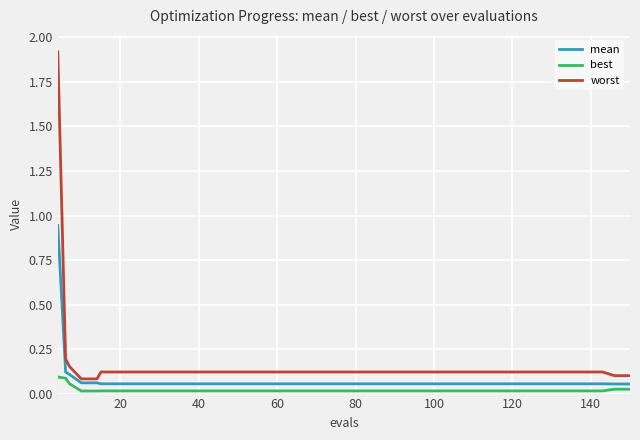

Rank the series by their maximum value, from highest to lowest.

worst, mean, best